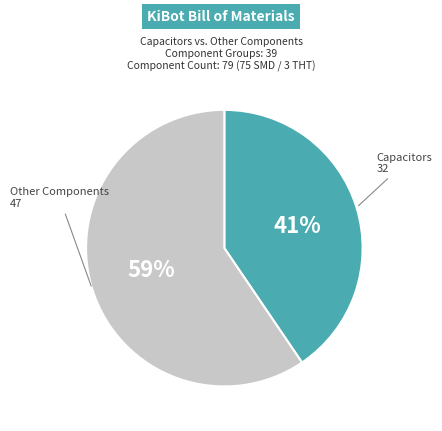

To the nearest percent, what is the average slice percentage?

50%